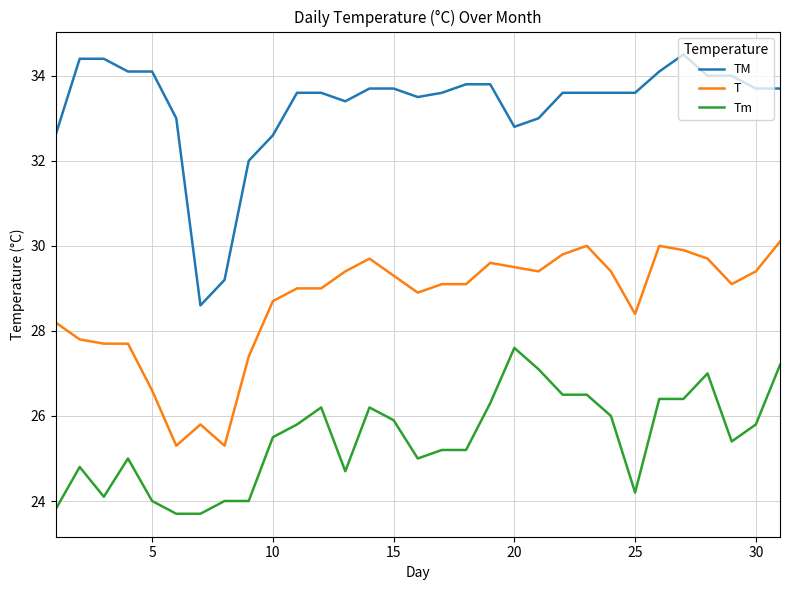

What is the difference between the maximum and minimum values in the Tm series?

3.9